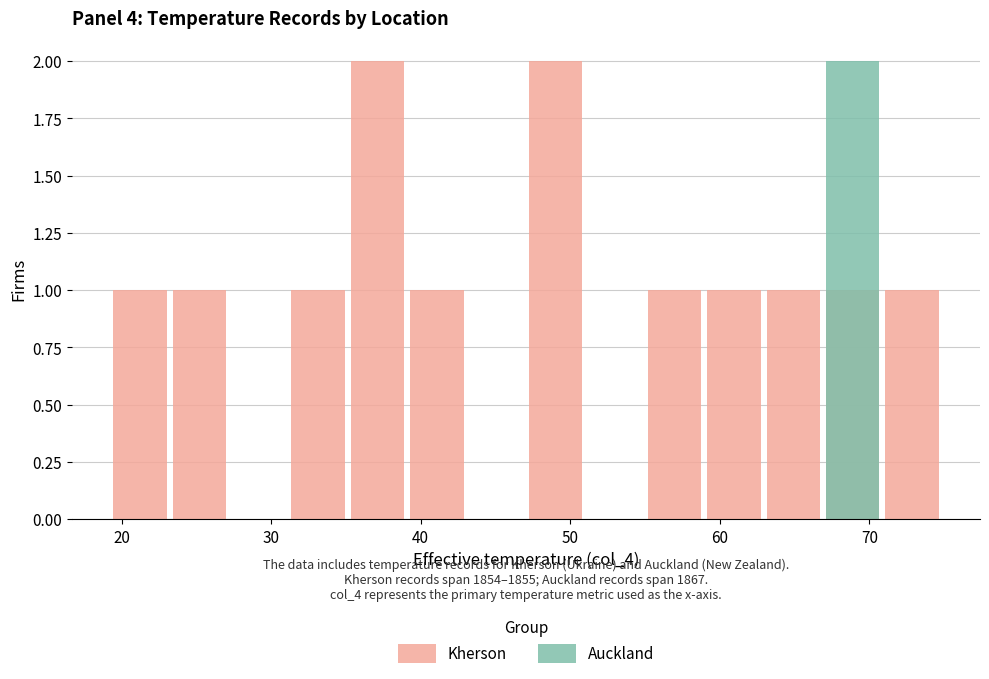

Count the number of categories in the chart.

14